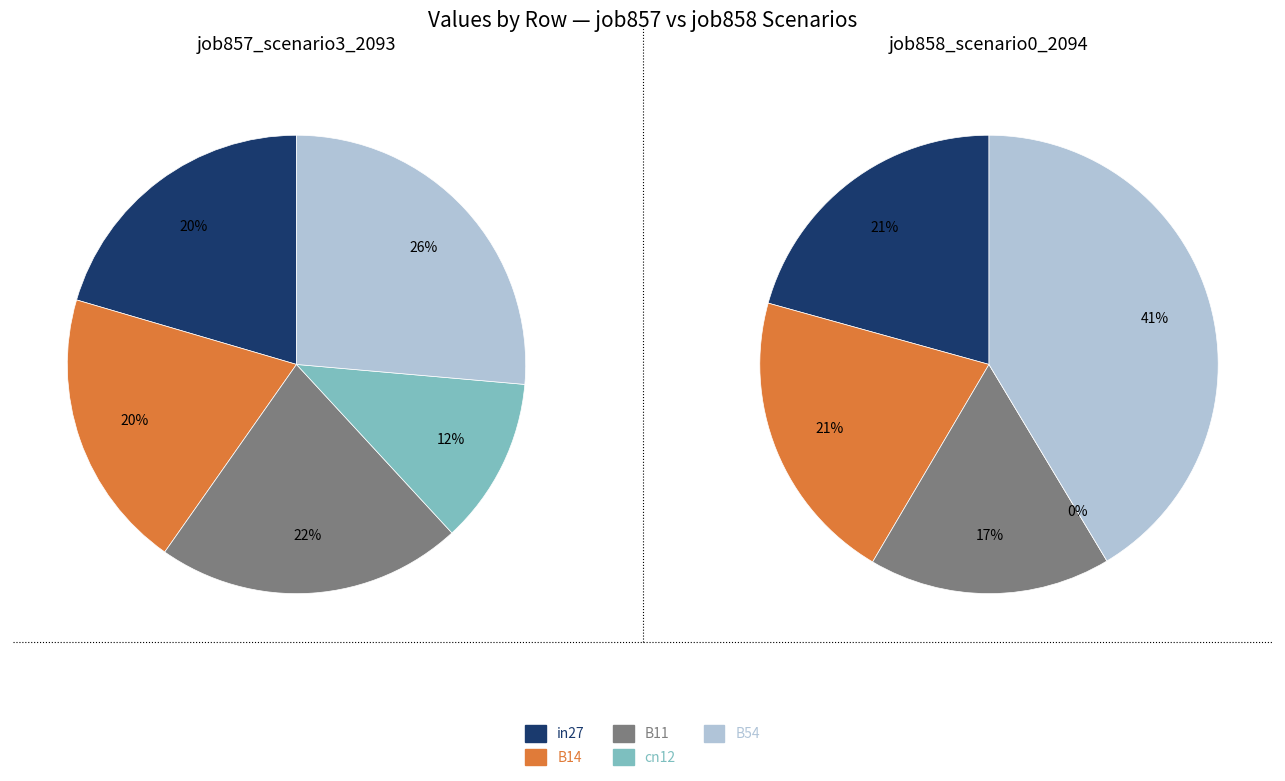

How many slices are in this pie chart?

5